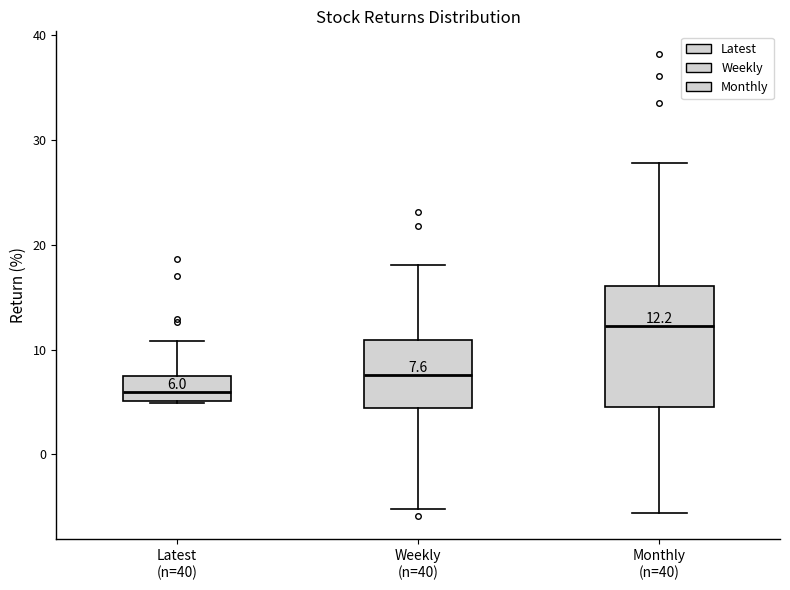

Comparing the boxes themselves (not the whiskers), which one is the tallest?

Monthly (n=40)